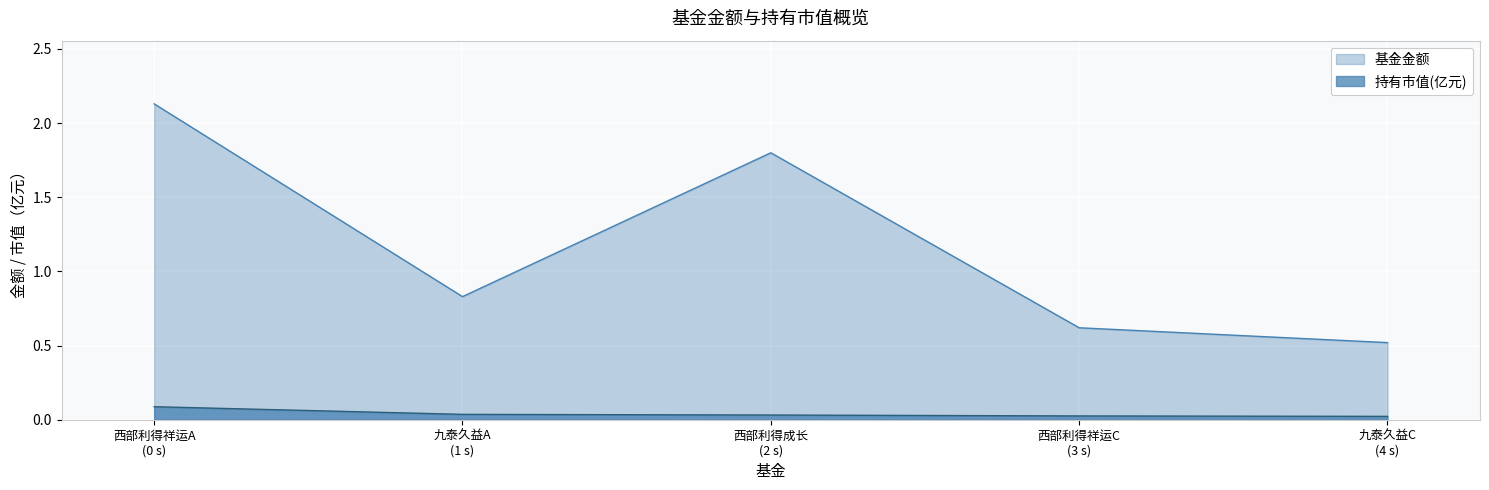

True or false: 基金金额 and 持有市值(亿元) intersect in this chart.

False